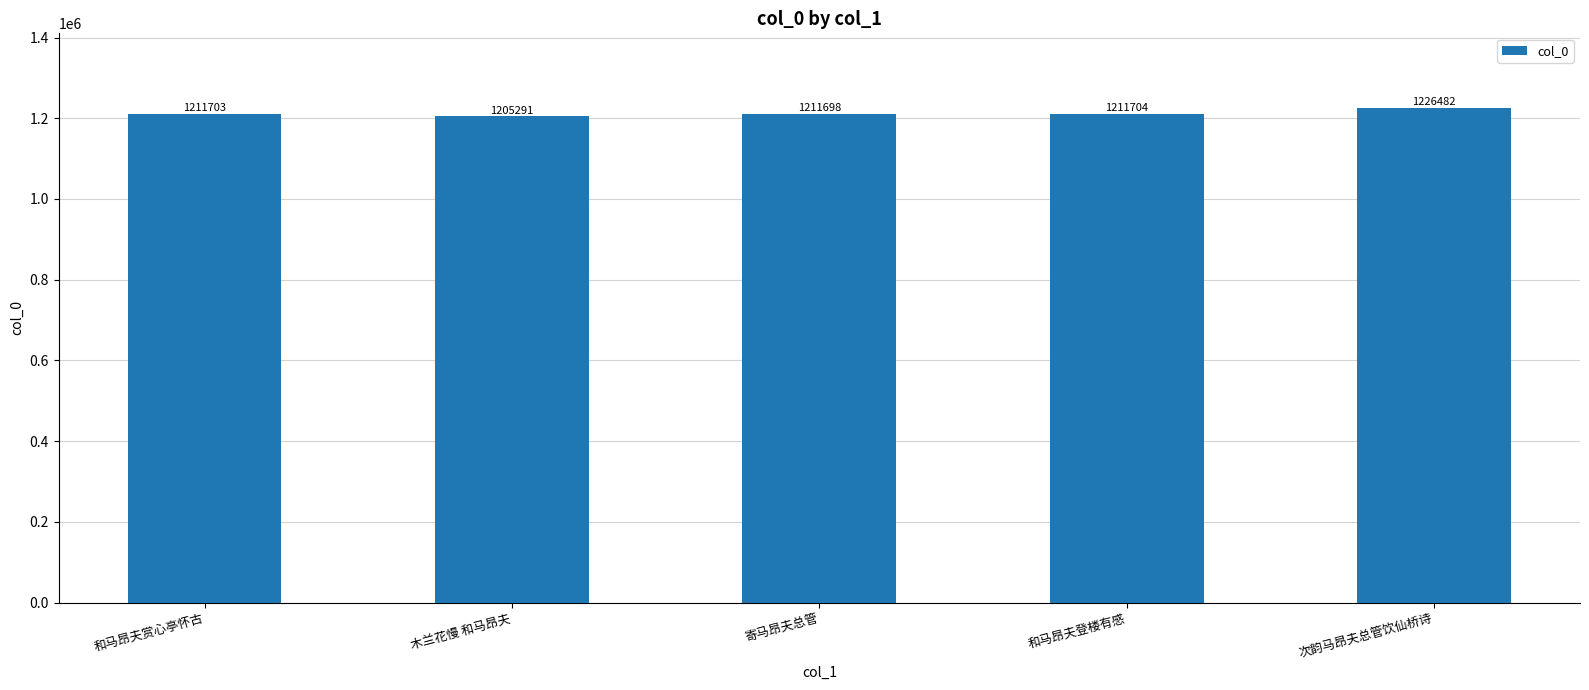

Which category has the lowest value across all series?

木兰花慢 和马昂夫